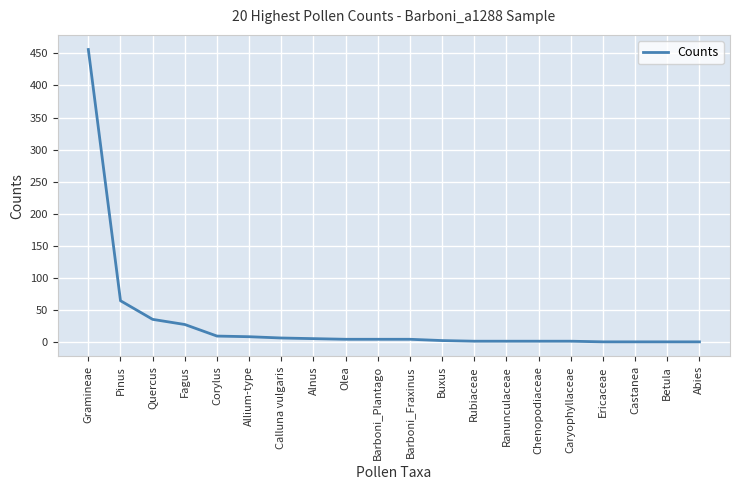

What position from the left is Fagus?

4